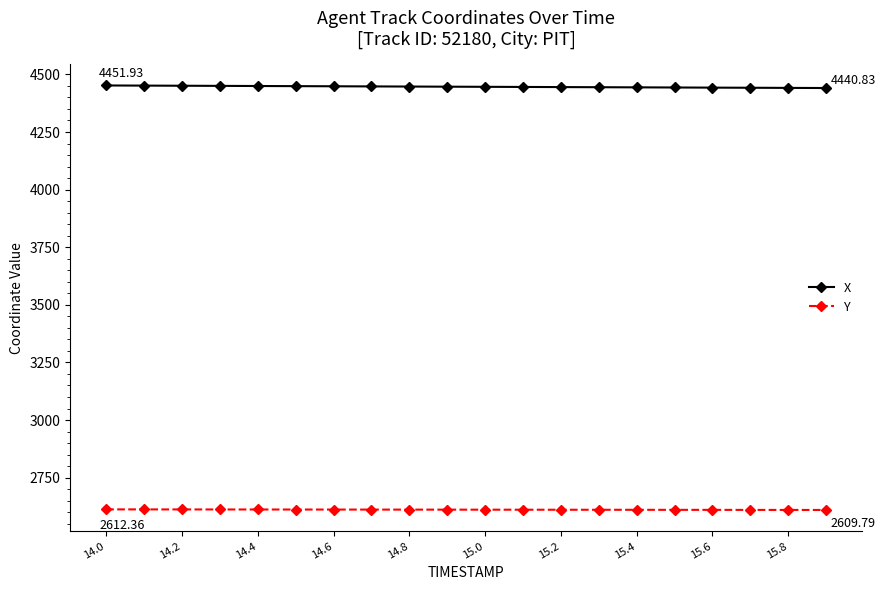

At how many categories does at least one series exceed 3322?

20